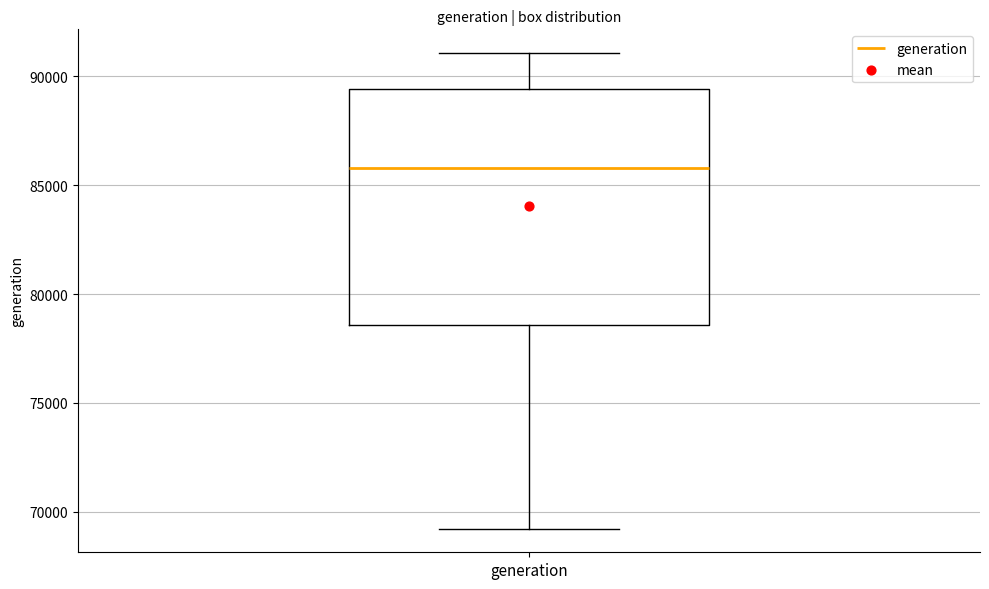

Read this box plot against the y-axis: the position of the median line, the range covered by the box, and the ends of both whiskers. The values are not printed on the chart, so give them approximately, as read against the axis.

median 86000, box 78500 to 89500, whiskers 69000 to 91000